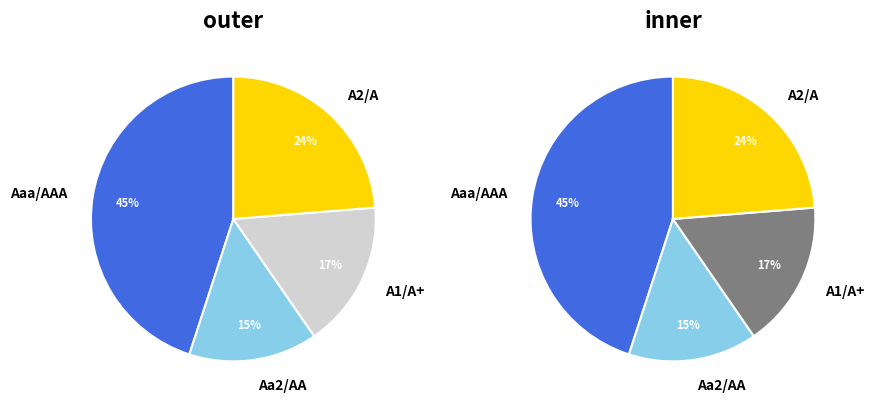

Which slice is the largest?

Aaa/AAA